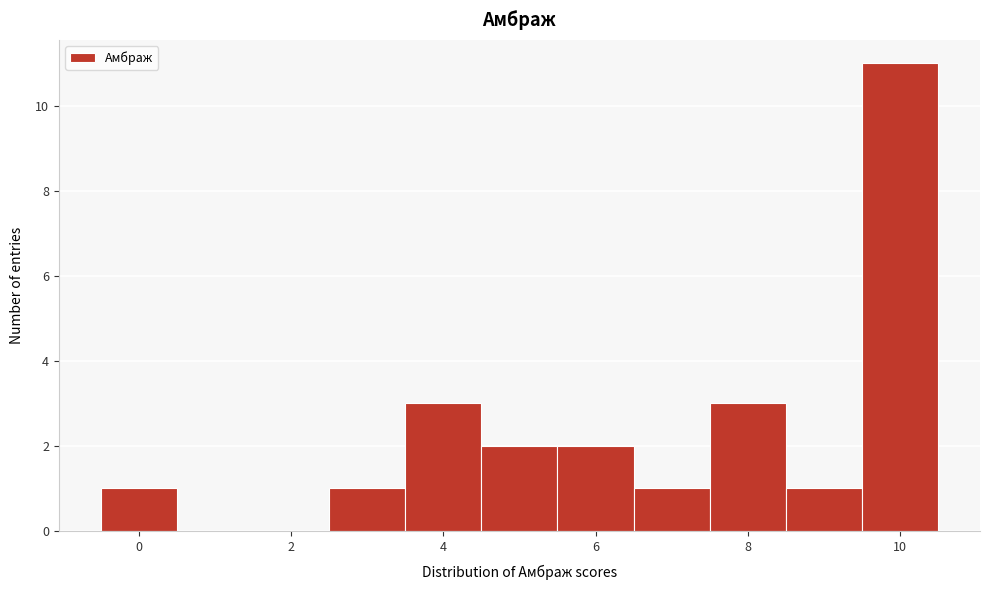

Over which range of the x-axis is the bar tallest?

9.5 to 10.5